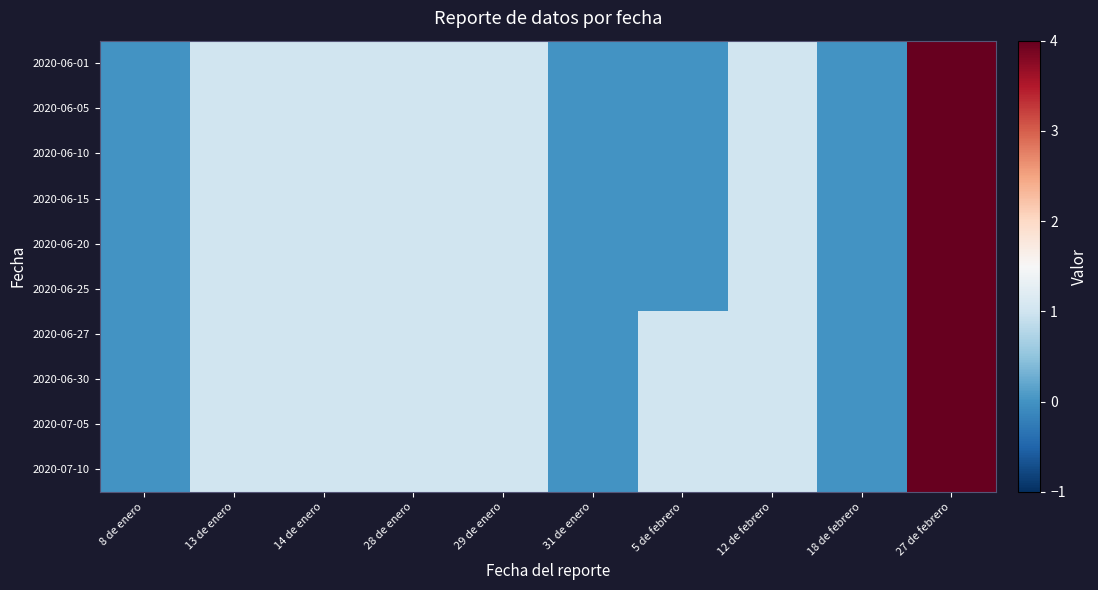

Which label corresponds to the largest value in the chart?

27 de febrero